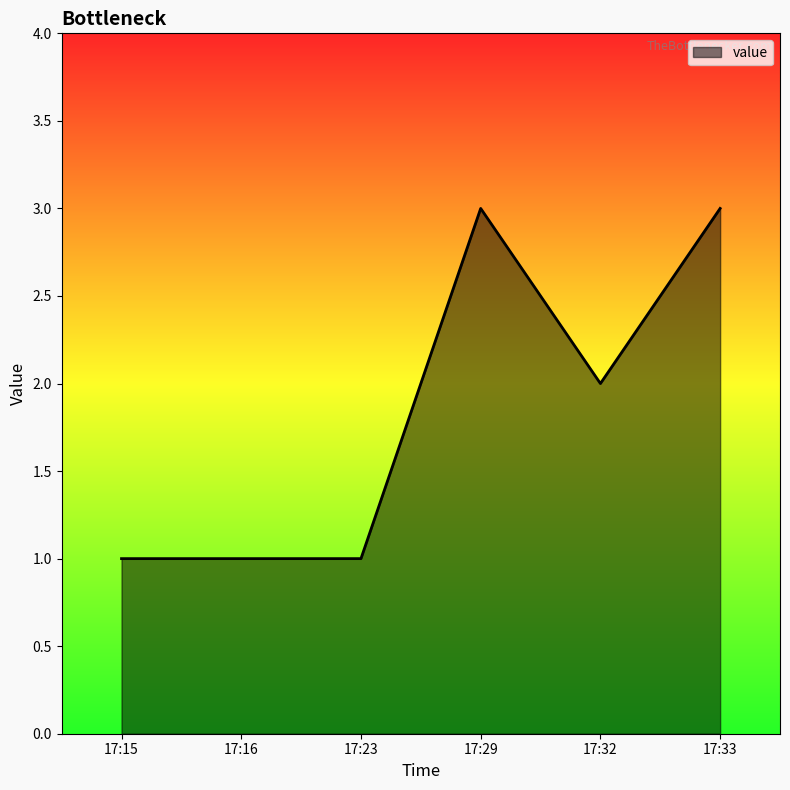

True or false: there are more than 2 points higher than both neighbors.

False